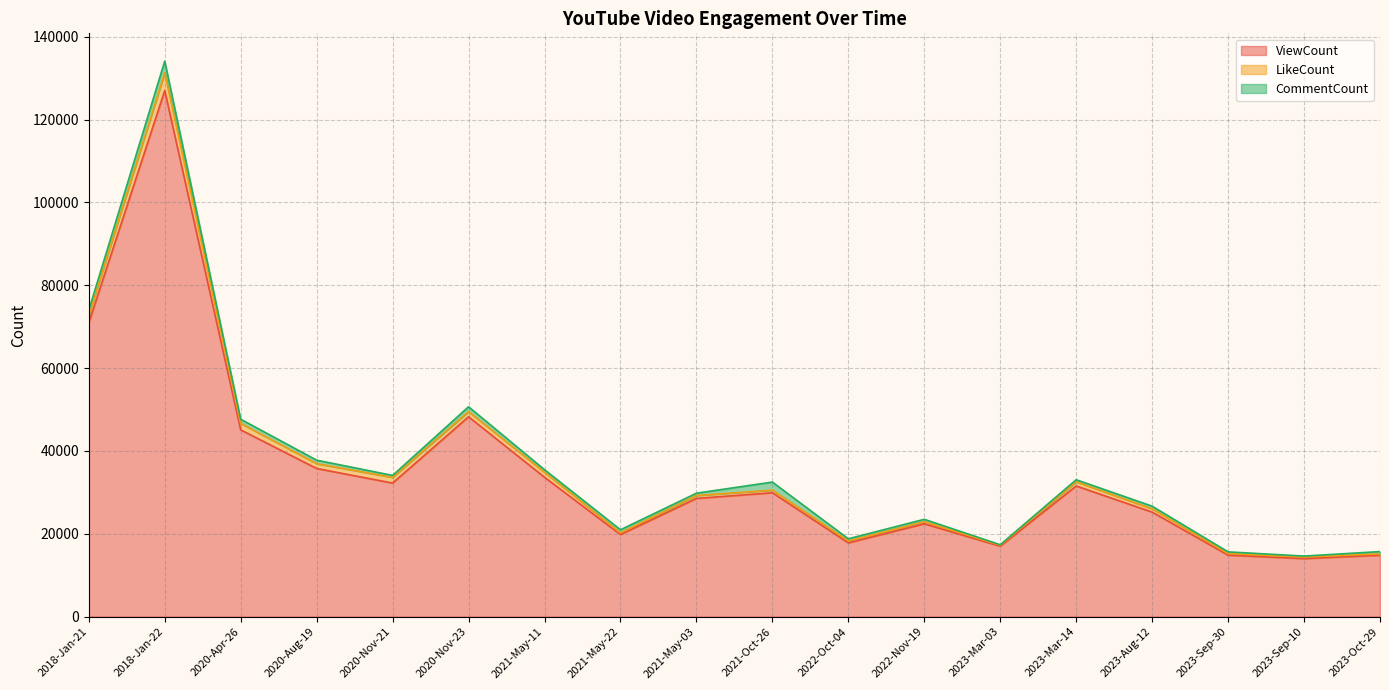

What is the sum of all ViewCount values?

628658